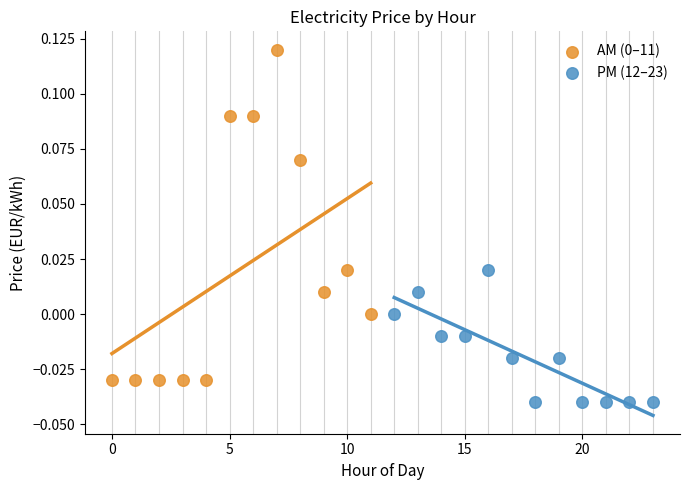

Which series contains the lowest Y value?

PM (12–23)